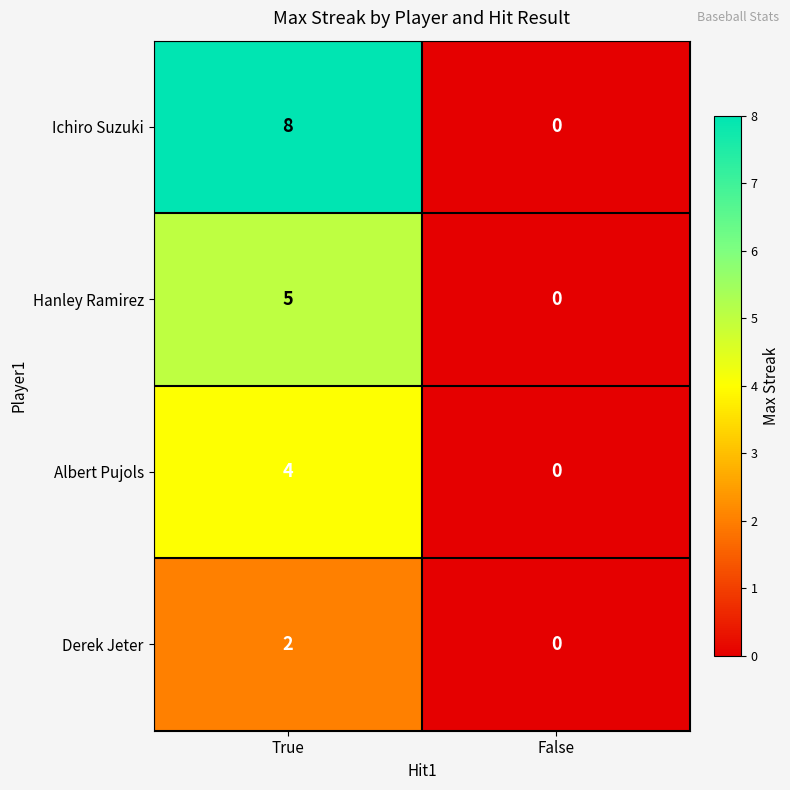

Rank the series by their average value, from highest to lowest.

Ichiro Suzuki, Hanley Ramirez, Albert Pujols, Derek Jeter